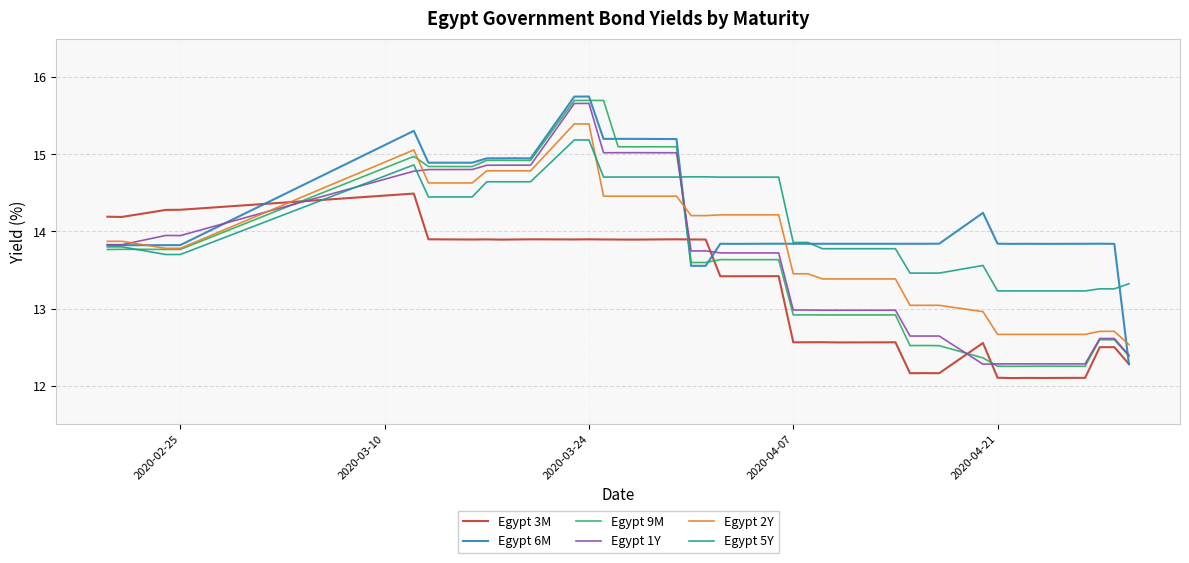

At how many categories does at least one series exceed 15?

7